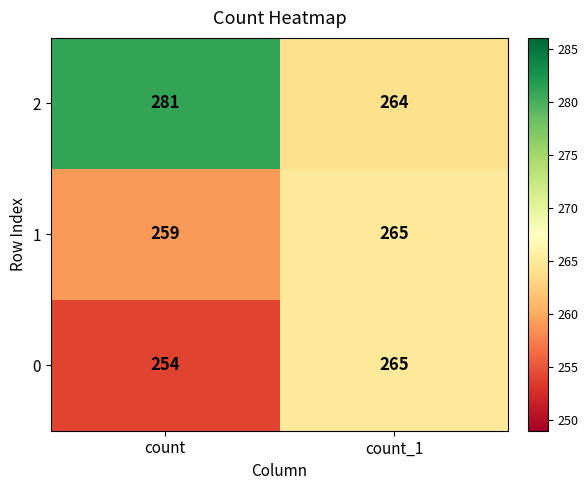

What is the sum of all 0 values?

519